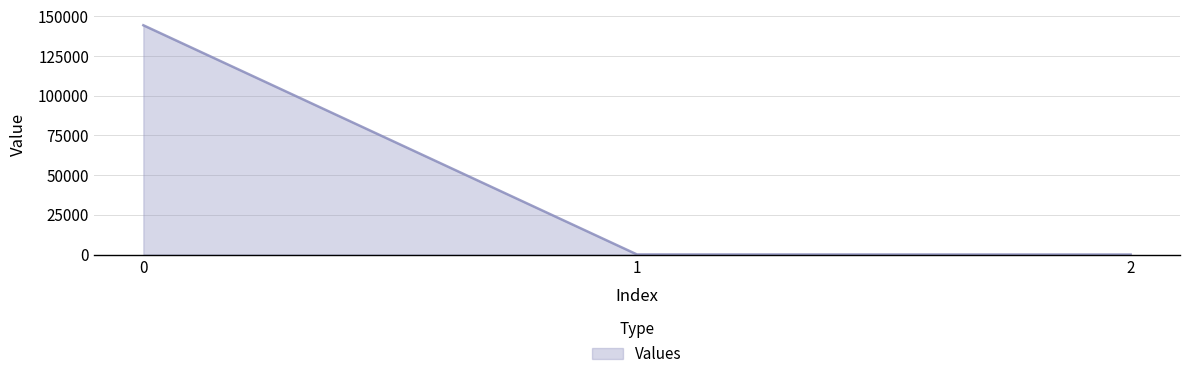

What is the sum of all values?

144449.3